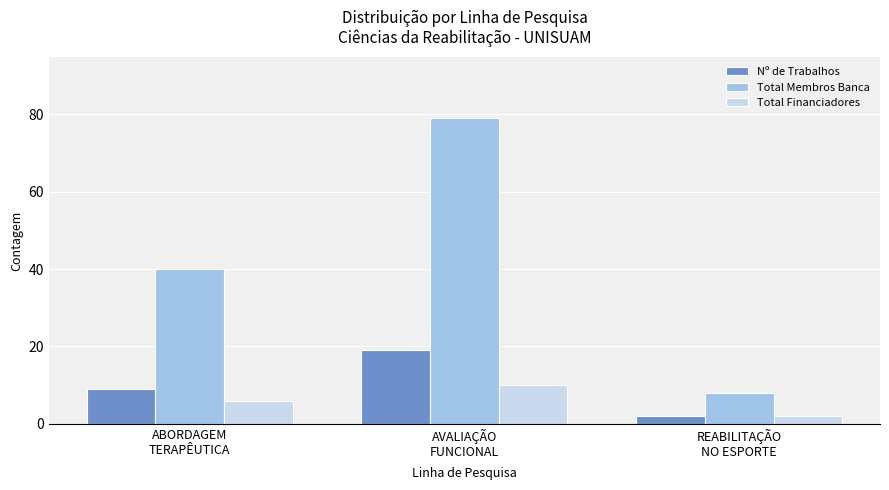

List the labels in order of Total Financiadores value, largest first.

AVALIAÇÃO
FUNCIONAL, ABORDAGEM
TERAPÊUTICA, REABILITAÇÃO
NO ESPORTE